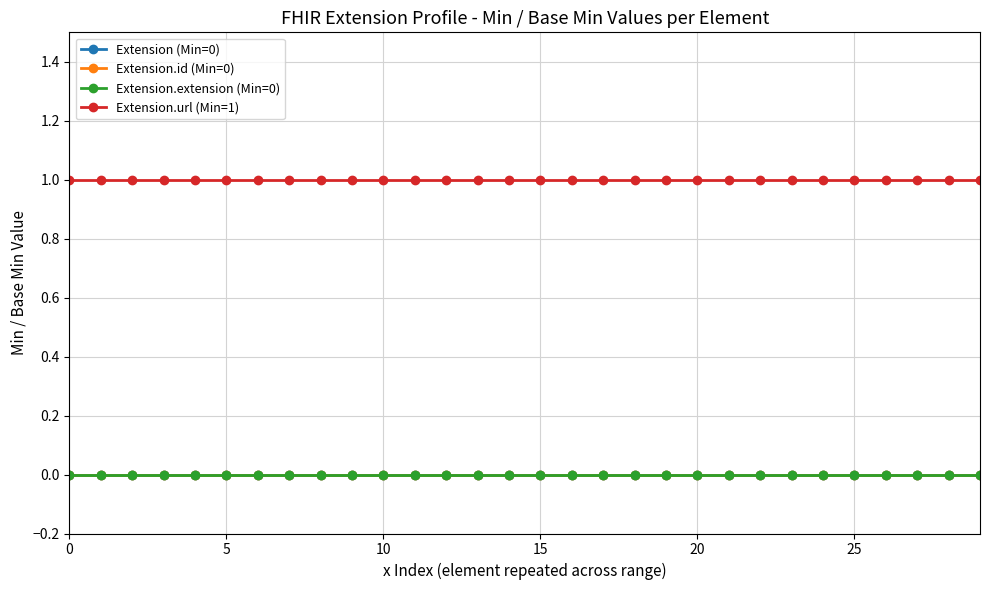

List the series in order of their peak value, lowest first.

Extension (Min=0), Extension.id (Min=0), Extension.extension (Min=0), Extension.url (Min=1)